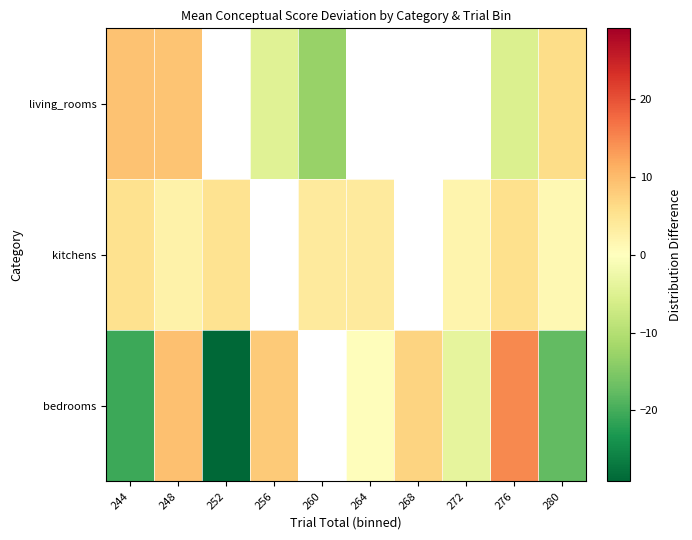

At how many categories does at least one series exceed -3?

10